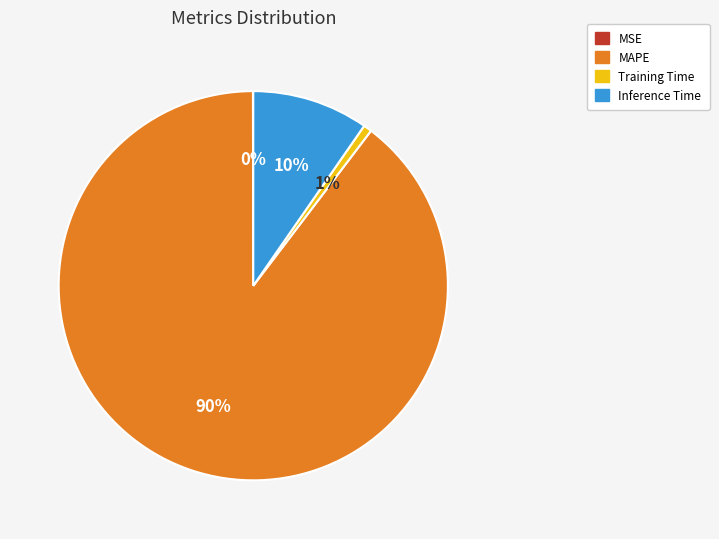

Do Training Time and MAPE together represent more than half of the pie?

Yes